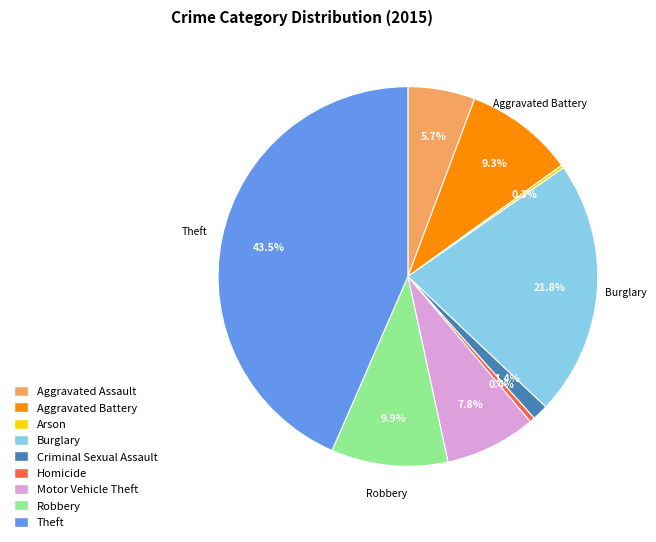

Is there a majority slice in this chart?

No